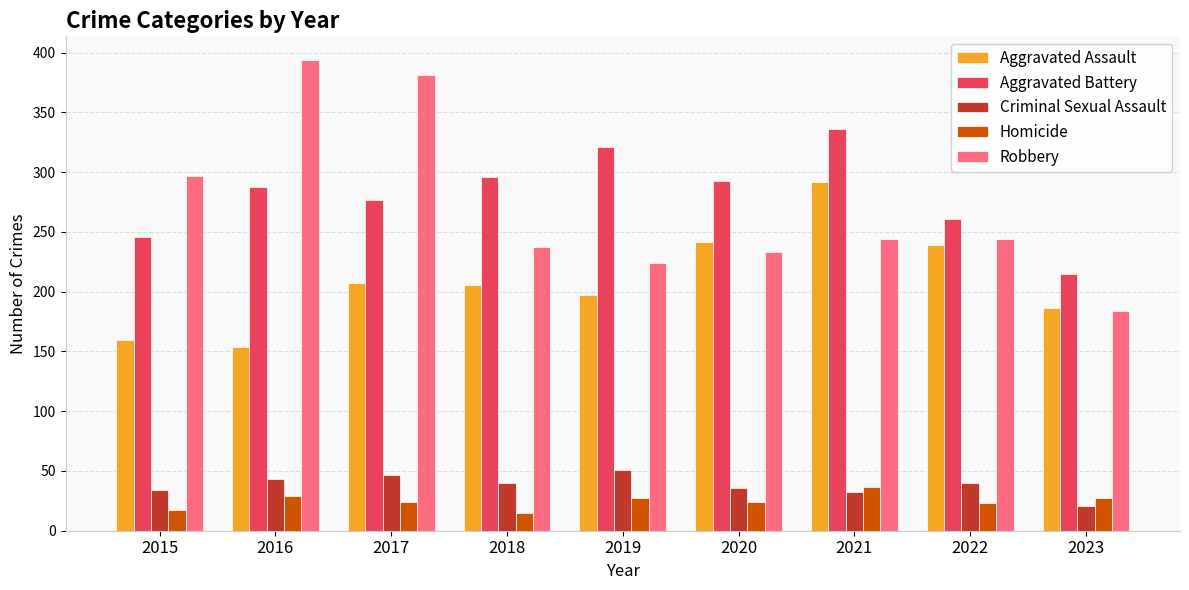

Is the value of Aggravated Assault at 2023 greater than the value of Homicide at 2023?

Yes